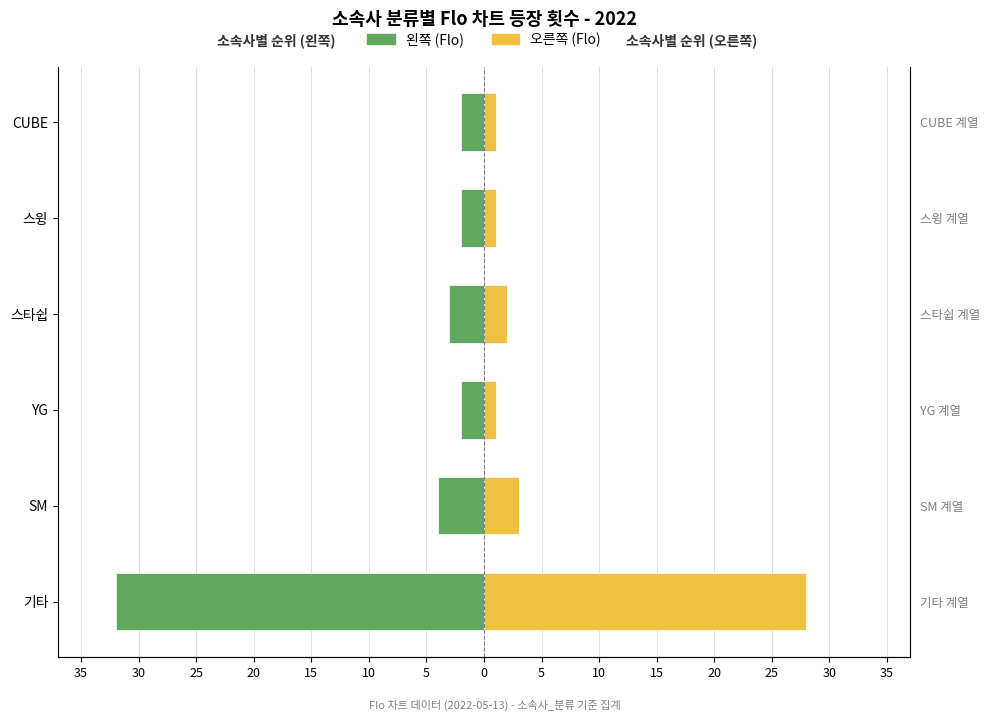

Does the chart contain stacked bars?

No